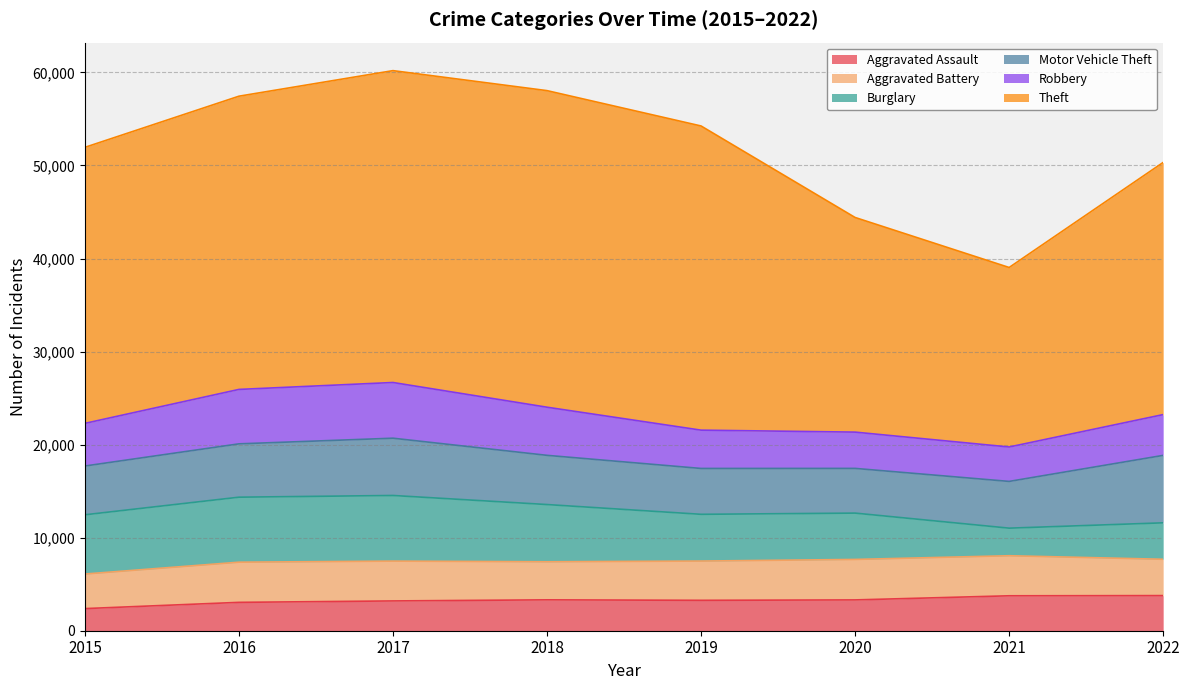

In Theft, how many points are higher than both neighbors (excluding endpoints)?

1